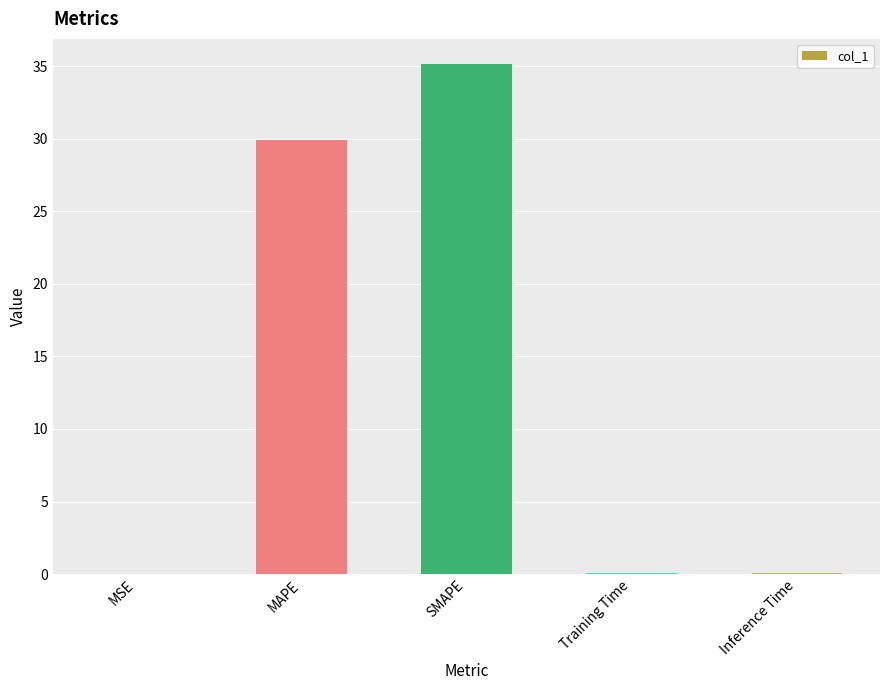

Which has a higher value, MSE or SMAPE?

SMAPE